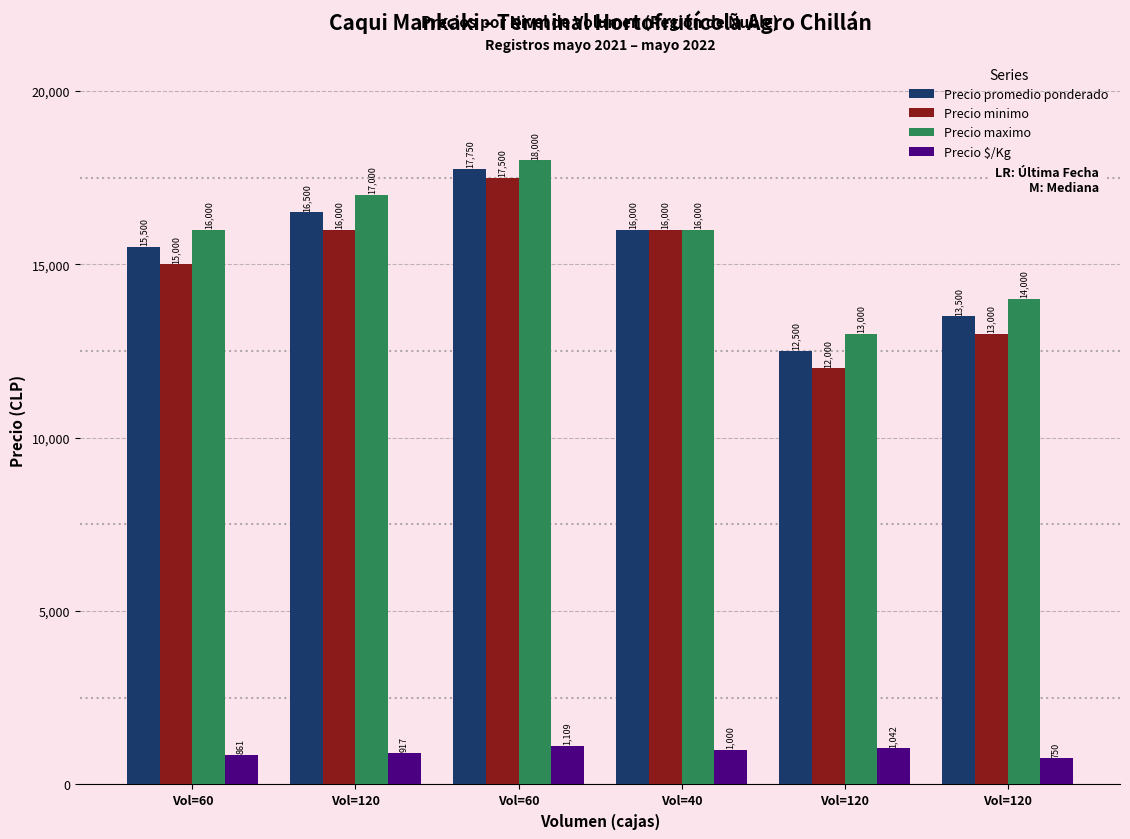

How many series are shown in this chart?

4